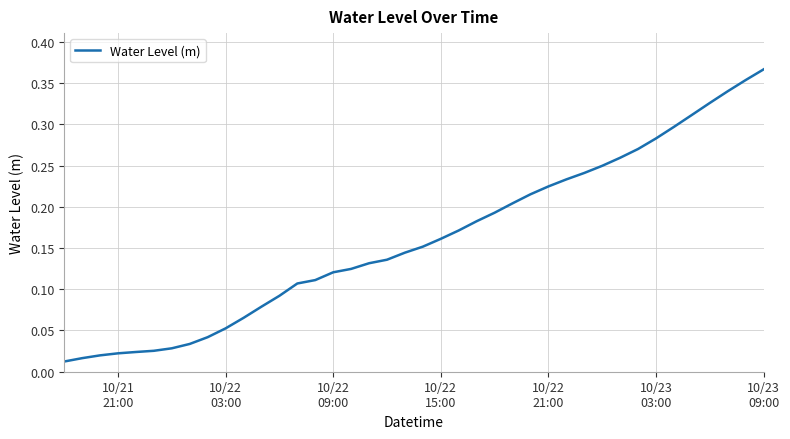

Does the chart display data point markers on the line(s)?

No